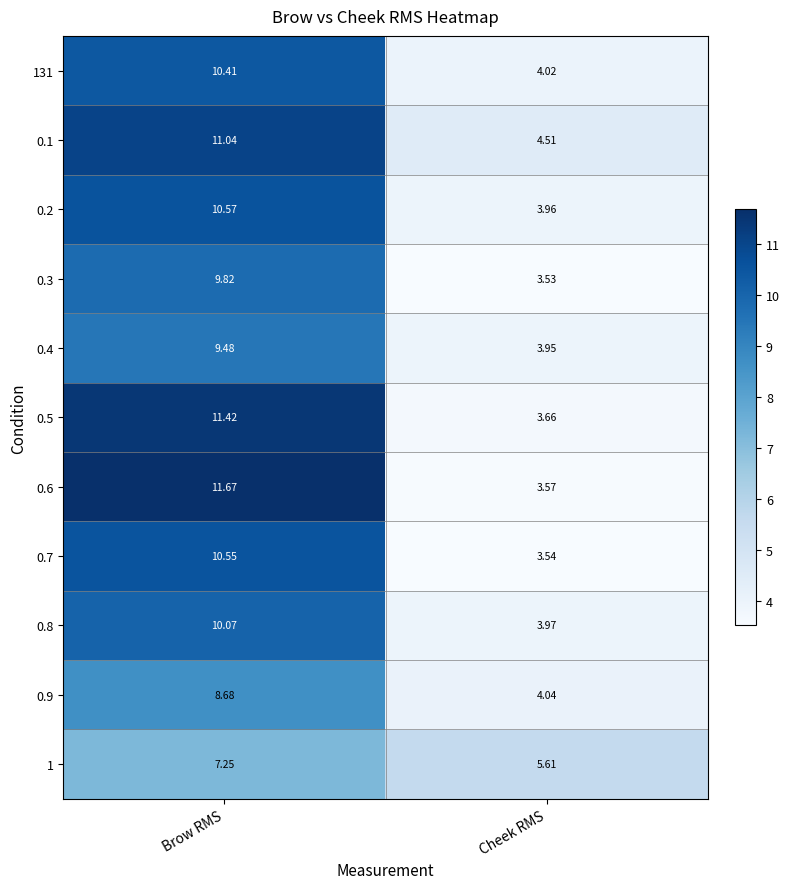

Which category has the lowest value in the 0.1 series?

Cheek RMS